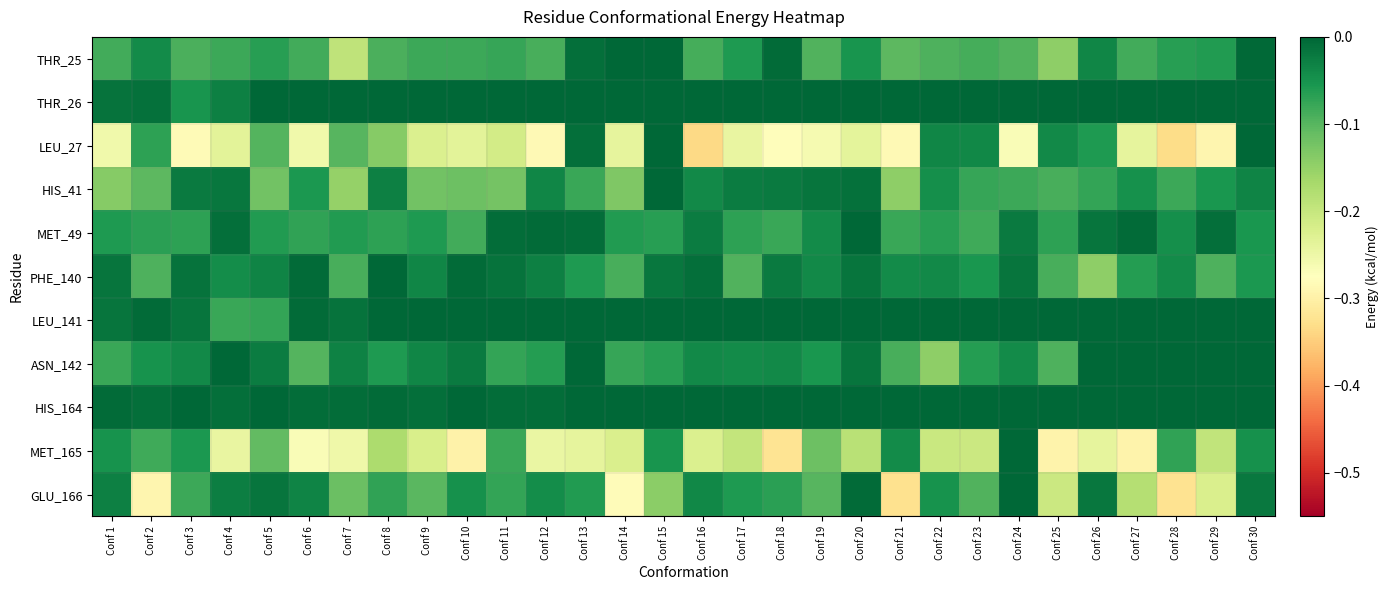

Rank the series at Conf 14 from highest to lowest value.

THR_26, LEU_141, HIS_164, THR_25, MET_49, ASN_142, PHE_140, HIS_41, MET_165, LEU_27, GLU_166